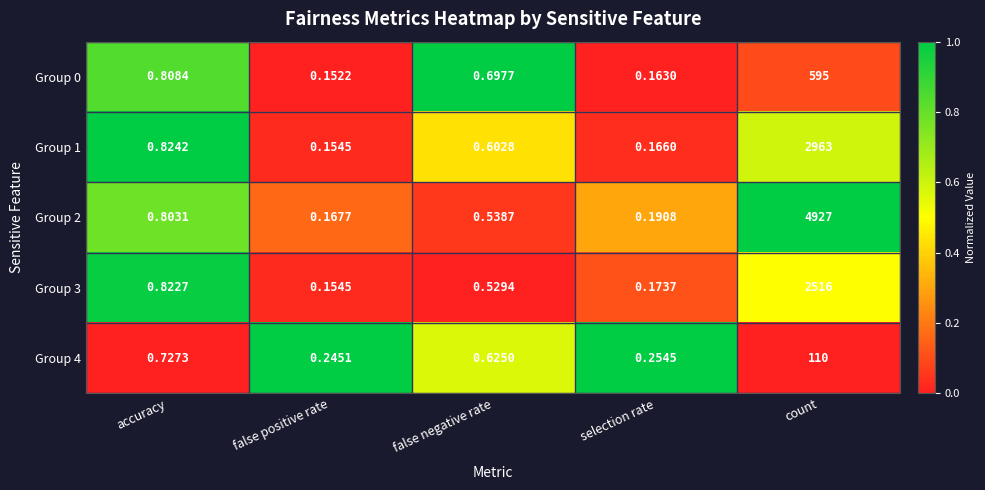

Which category has the lowest value in the Group 4 series?

false positive rate